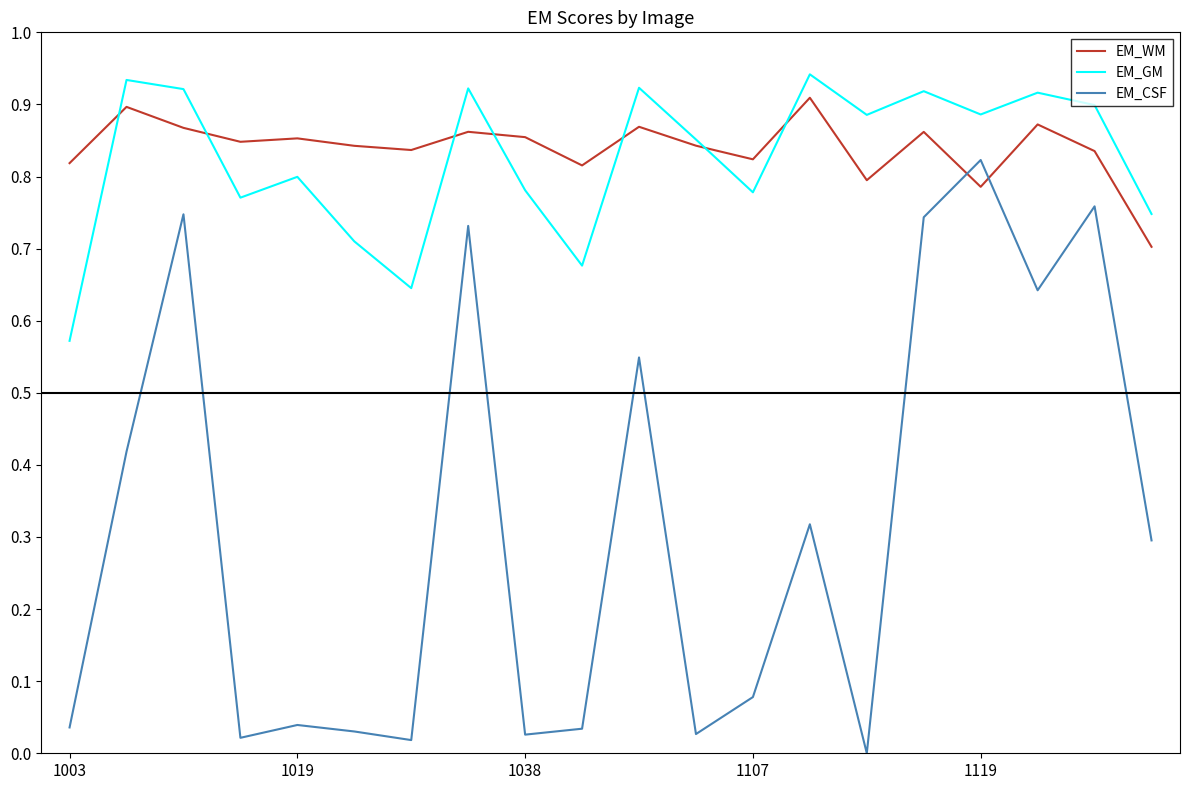

True or false: EM_GM and EM_CSF intersect in this chart.

False